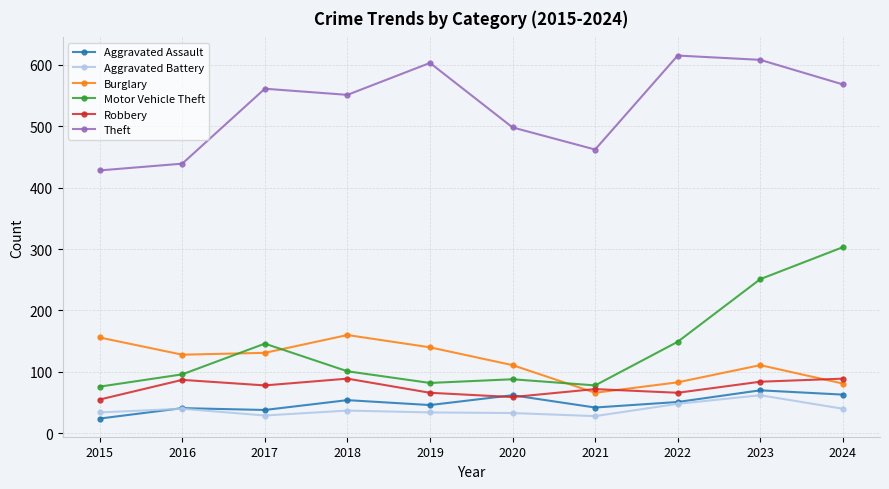

Count the number of data series in this chart.

6